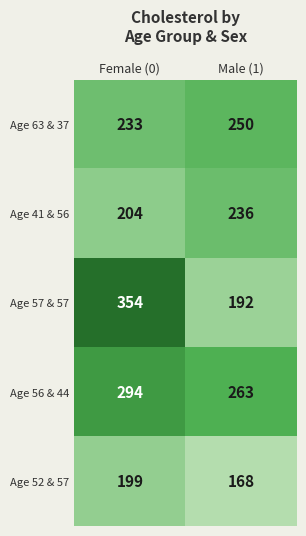

Reading right to left, extract all data points from this chart.

Age 63 & 37: Male (1)=250	Female (0)=233
Age 41 & 56: Male (1)=236	Female (0)=204
Age 57 & 57: Male (1)=192	Female (0)=354
Age 56 & 44: Male (1)=263	Female (0)=294
Age 52 & 57: Male (1)=168	Female (0)=199